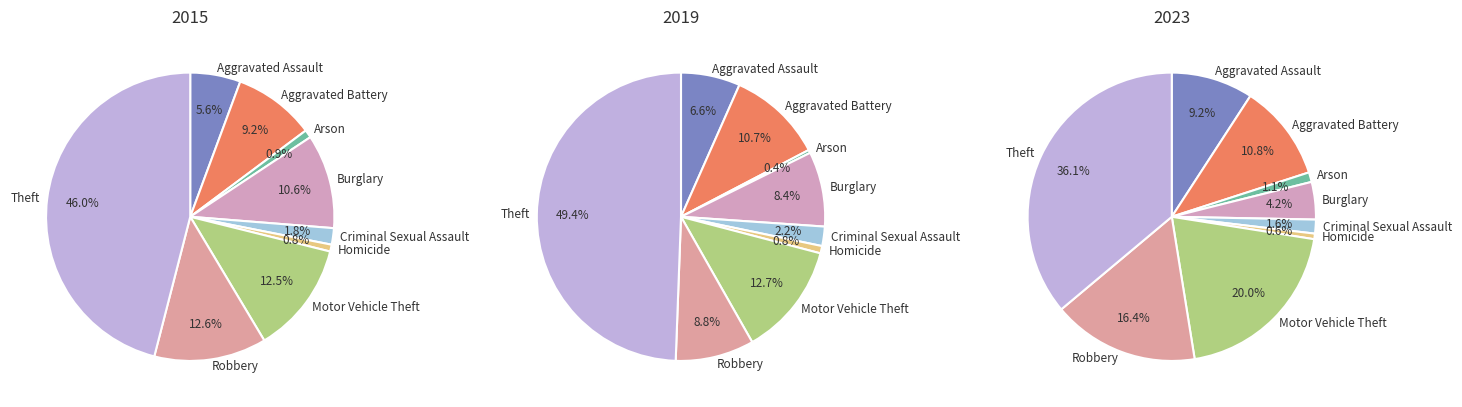

How many slices are in this pie chart?

9